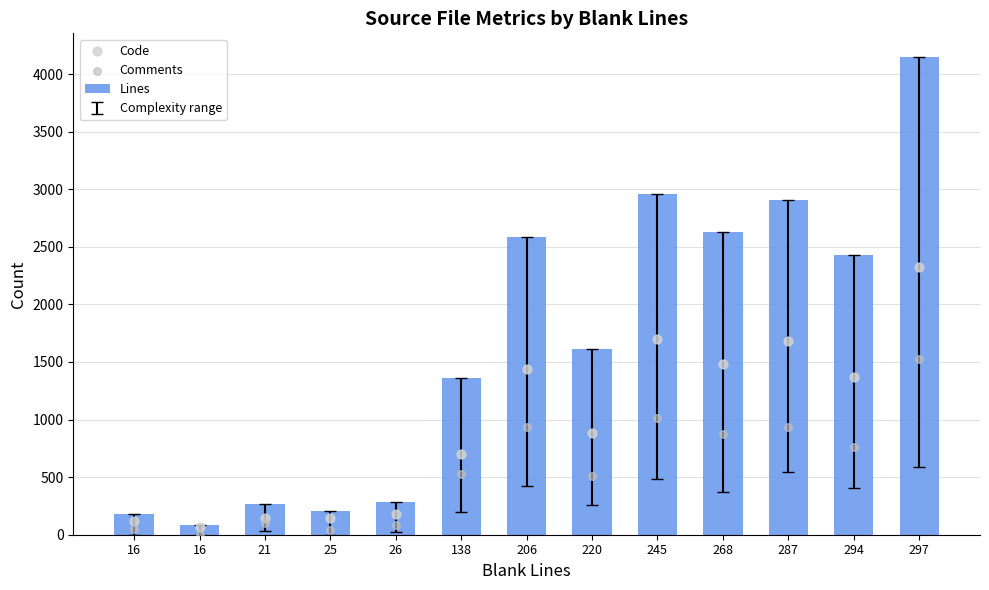

Which series has the largest total across all categories?

Lines